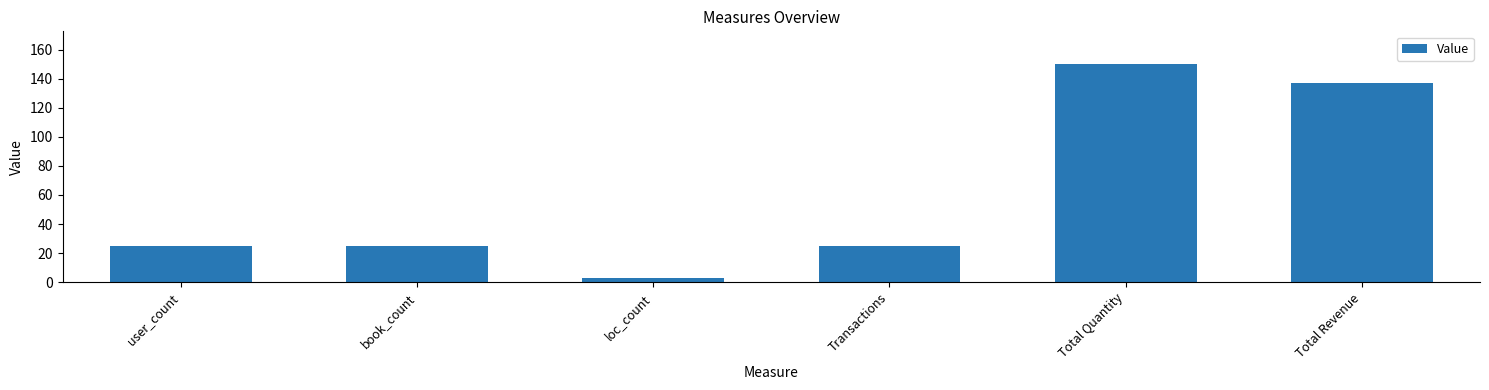

What is the difference between the values at loc_count and book_count?

22